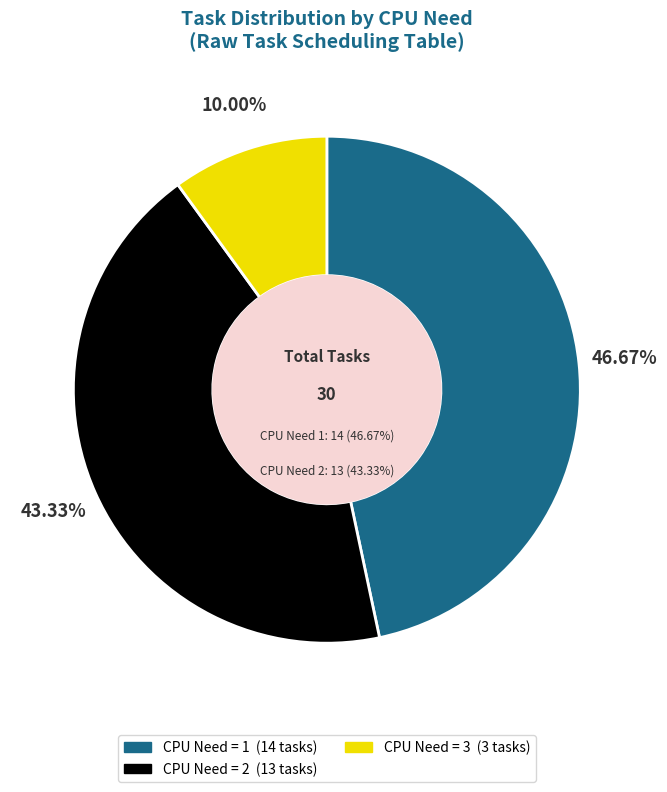

What percentage is NOT represented by cpu_need=1?

53.3%